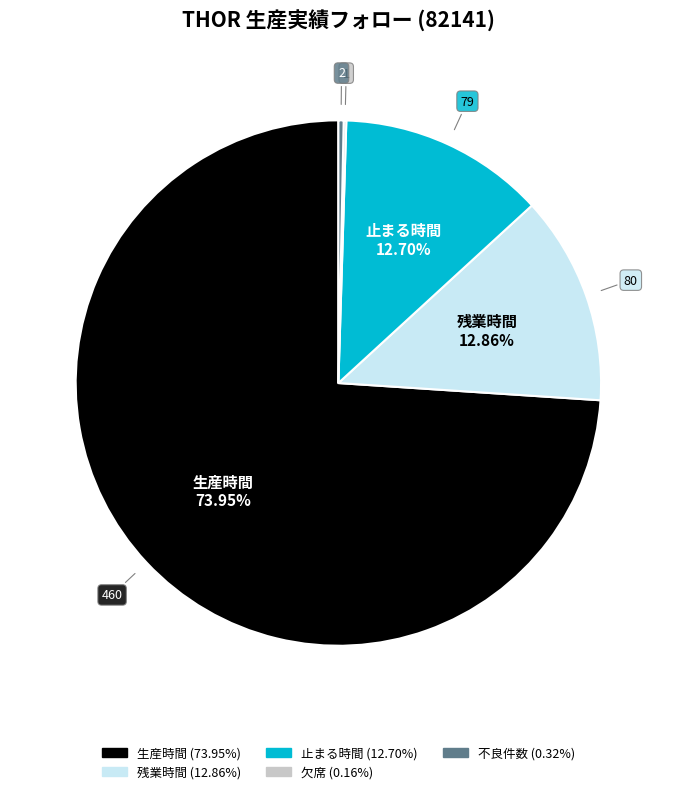

Is there a majority slice in this chart?

Yes